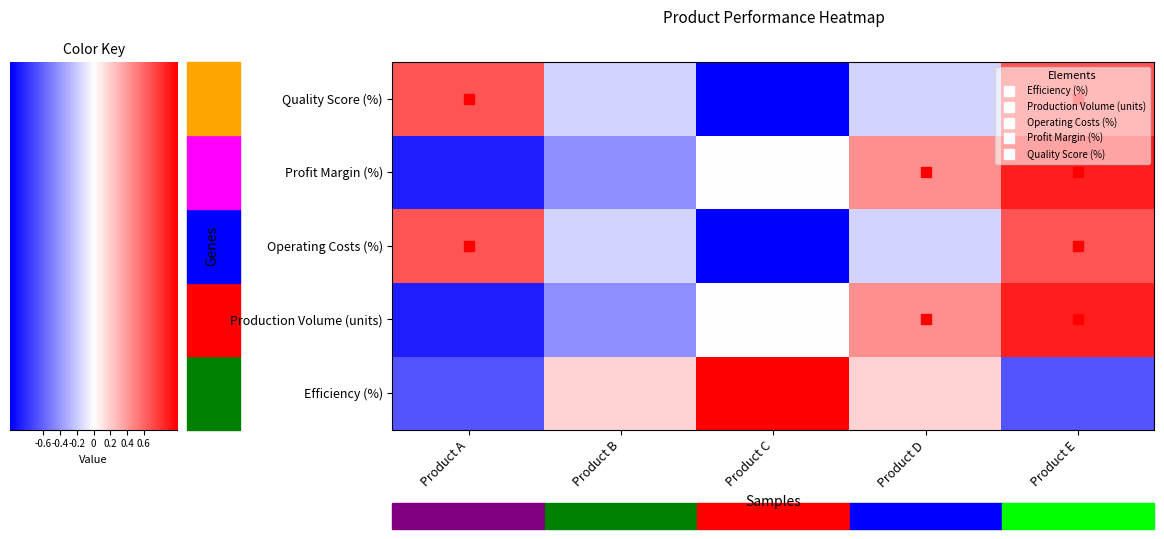

At how many categories does at least one series exceed 0?

5